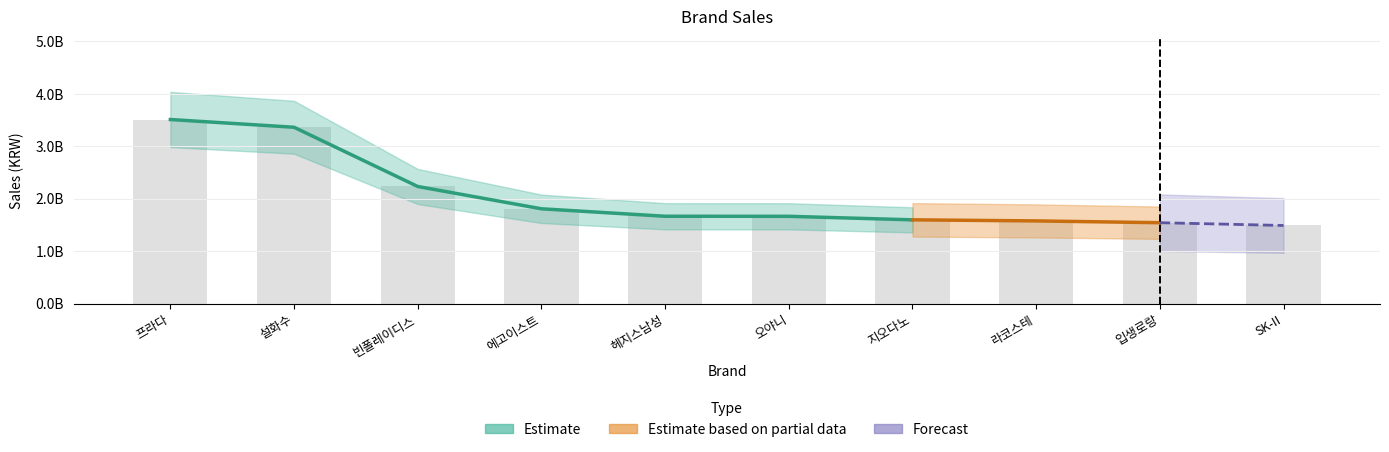

Reading right to left, list all the values displayed in this chart.

SK-II=1489570000	입생로랑=1542542200	라코스테=1576711450	지오다노=1597174500	오야니=1664536670	헤지스남성=1665556510	에고이스트=1807936450	빈폴레이디스=2233214780	설화수=3362764000	프라다=3510634639